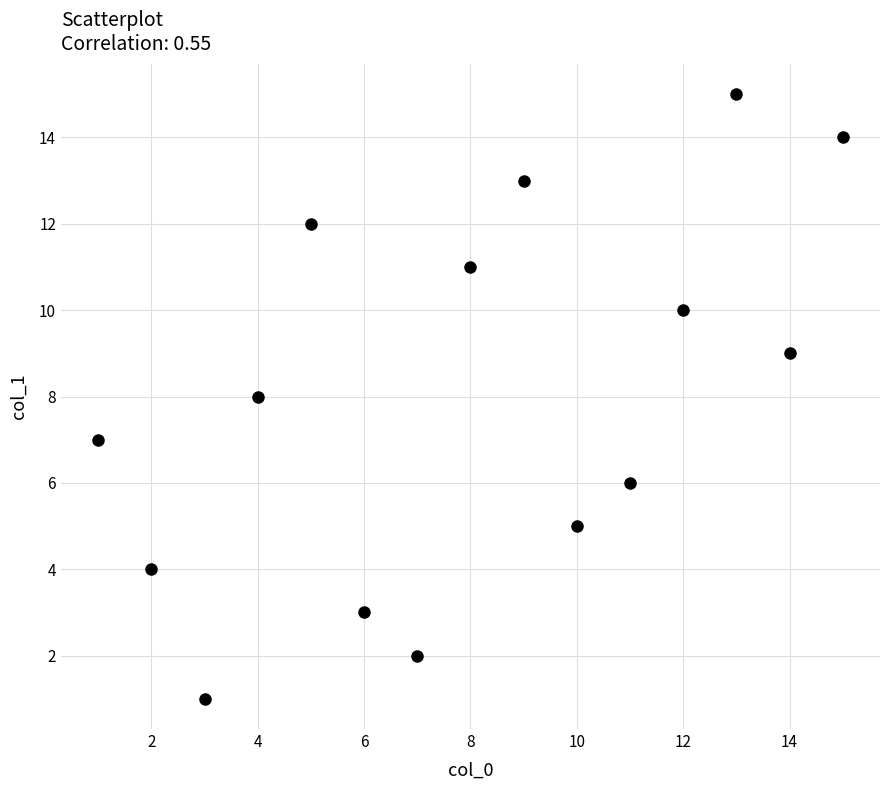

What is the range of X values (max minus min)?

14